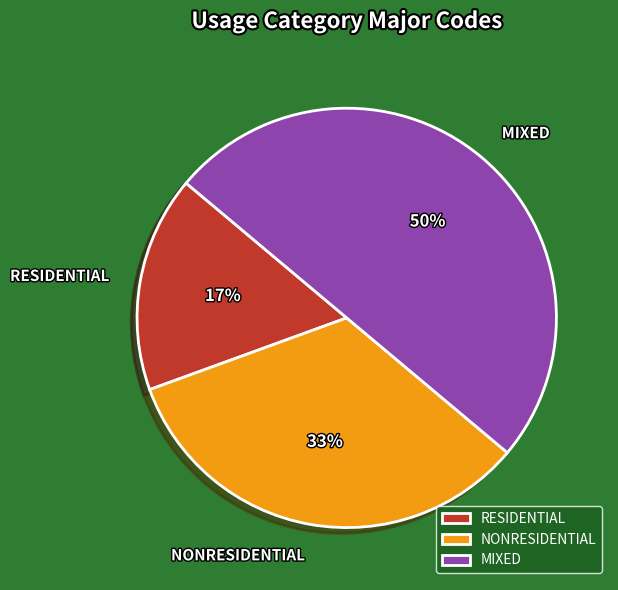

How many slices are in this pie chart?

3